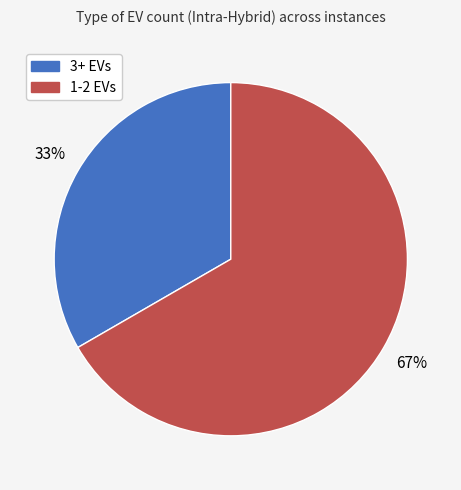

To the nearest percent, what is the average slice percentage?

50%